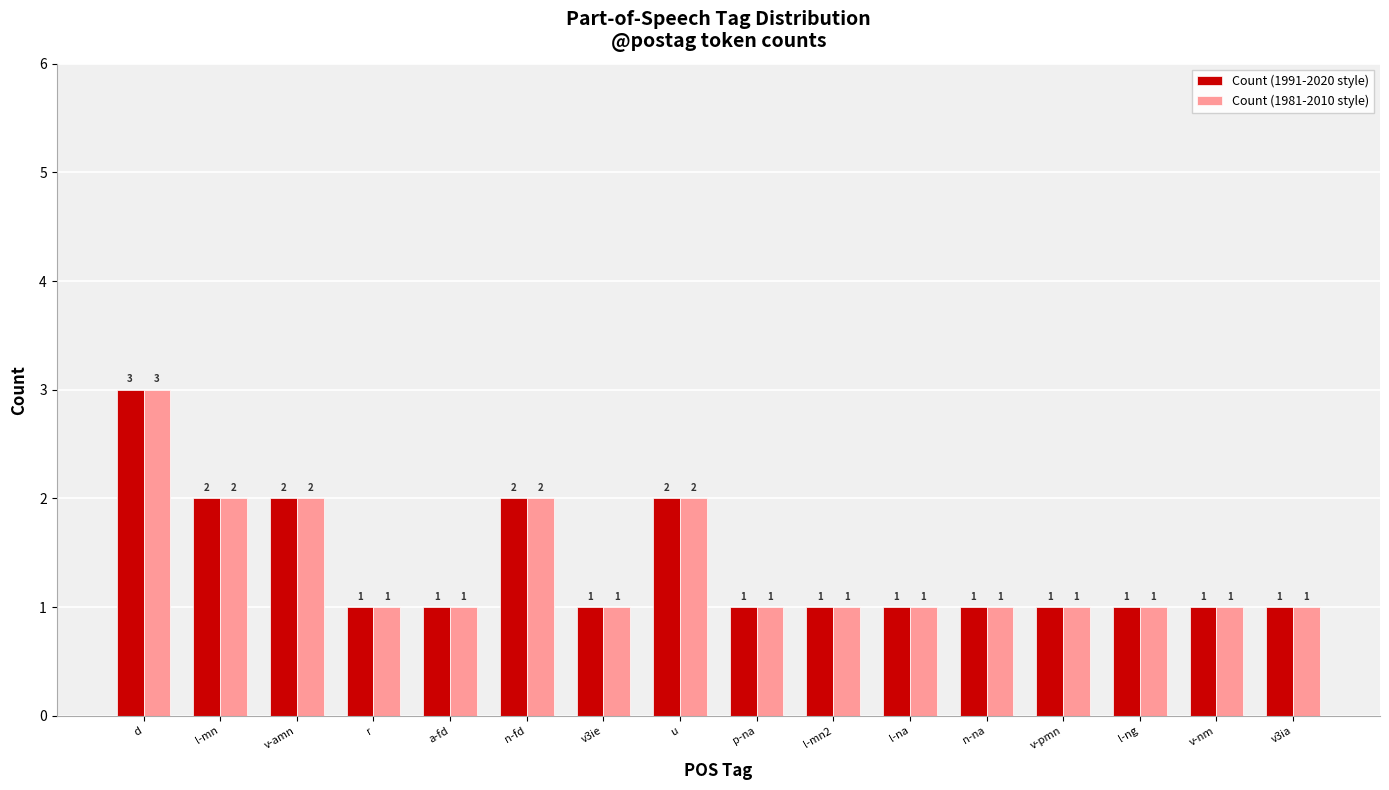

True or false: Count (1981-2010 style) has a value of 1 at n-na.

True